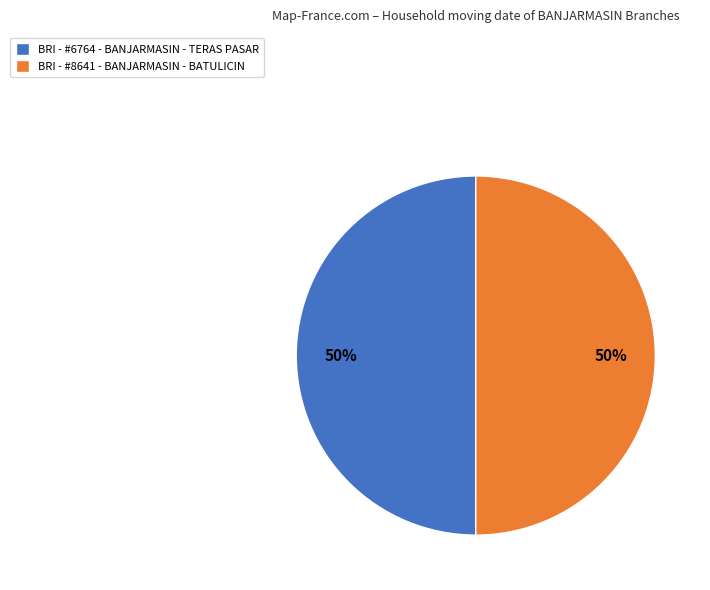

The BRI - #8641 - BANJARMASIN - BATULICIN slice represents 50% of the pie. True or false?

True